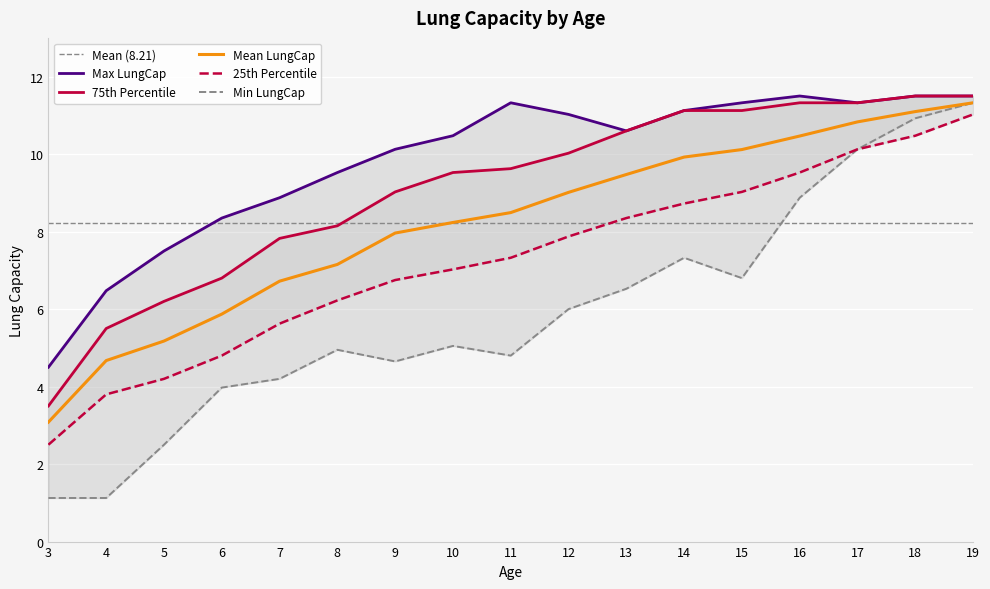

What is the difference between the highest and lowest values at 9?

2.3